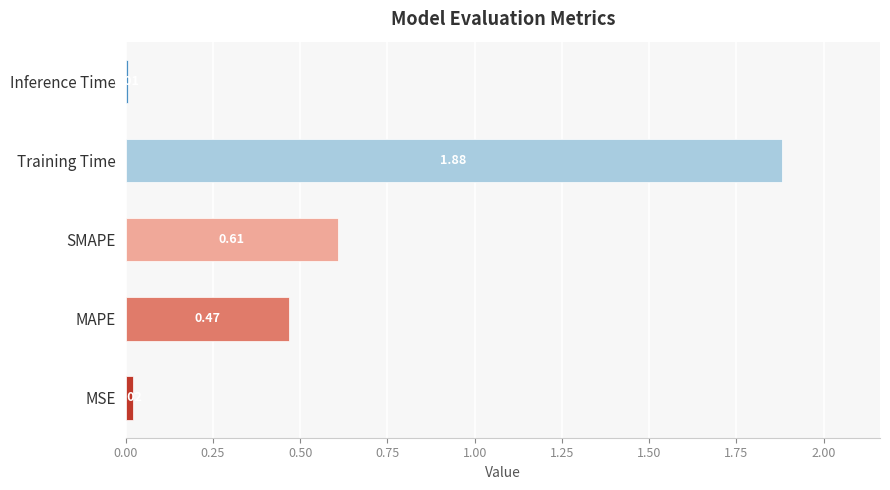

What is the difference between the values at Training Time and SMAPE?

1.3